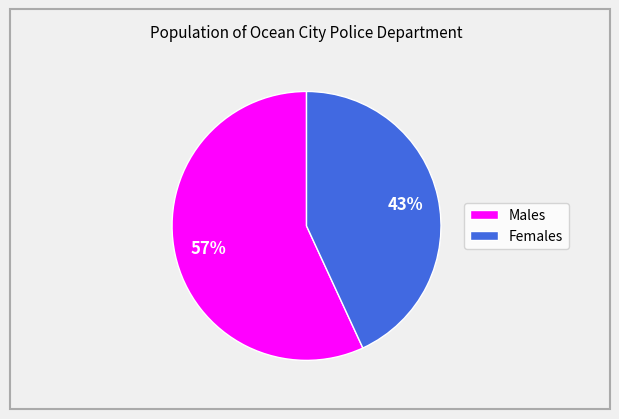

True or false: Males accounts for 57% of the total.

True